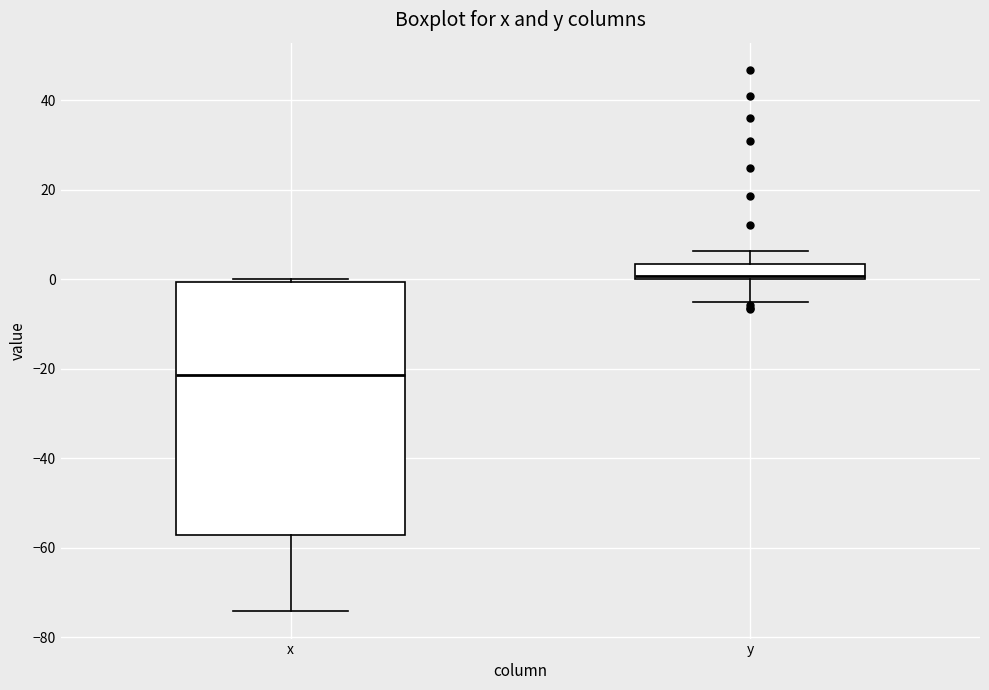

Comparing the boxes themselves (not the whiskers), which one is the tallest?

x